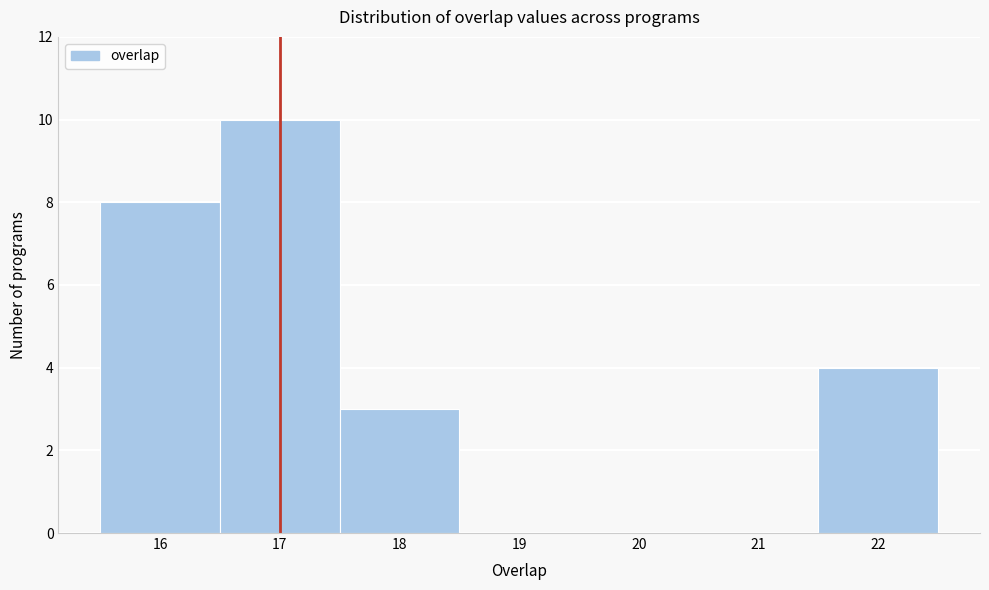

Reading left to right, list every bar in this chart as the range it spans on the x-axis followed by its height. The values are not printed on the chart, so give them approximately, as read against the axis.

15.5 to 16.5: 8
16.5 to 17.5: 10
17.5 to 18.5: 3
18.5 to 19.5: 0
19.5 to 20.5: 0
20.5 to 21.5: 0
21.5 to 22.5: 4